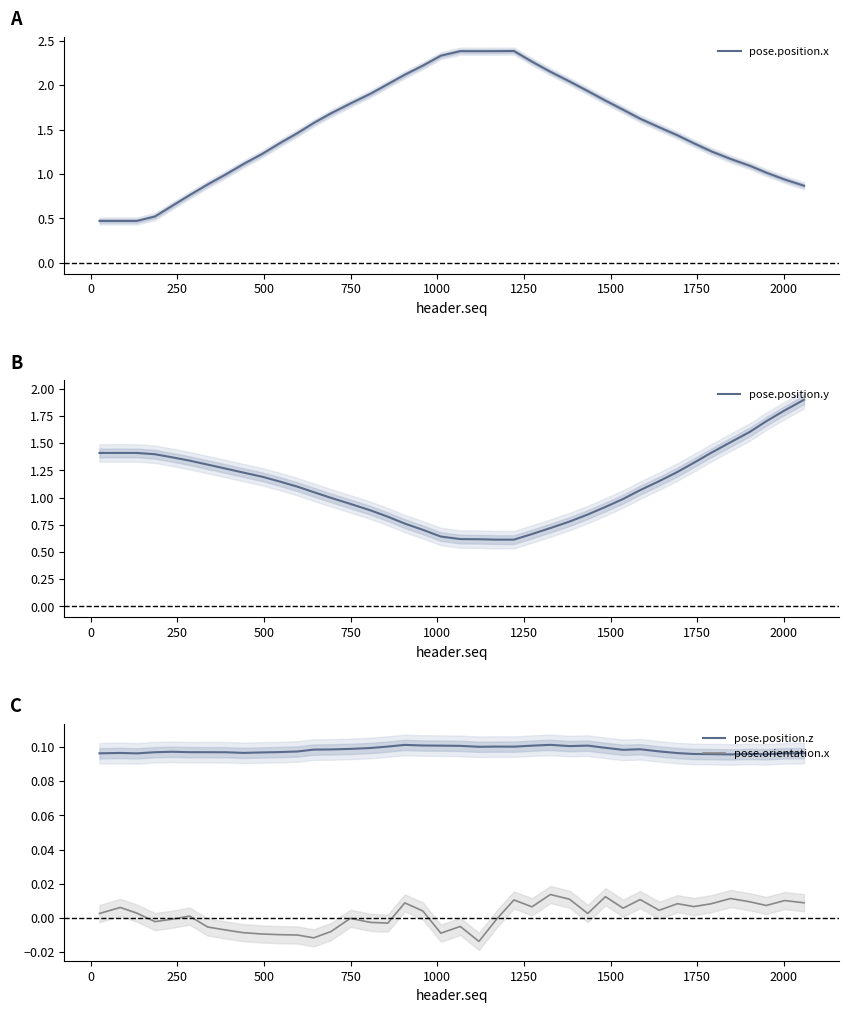

Which series has the widest spread of values?

pose.position.x